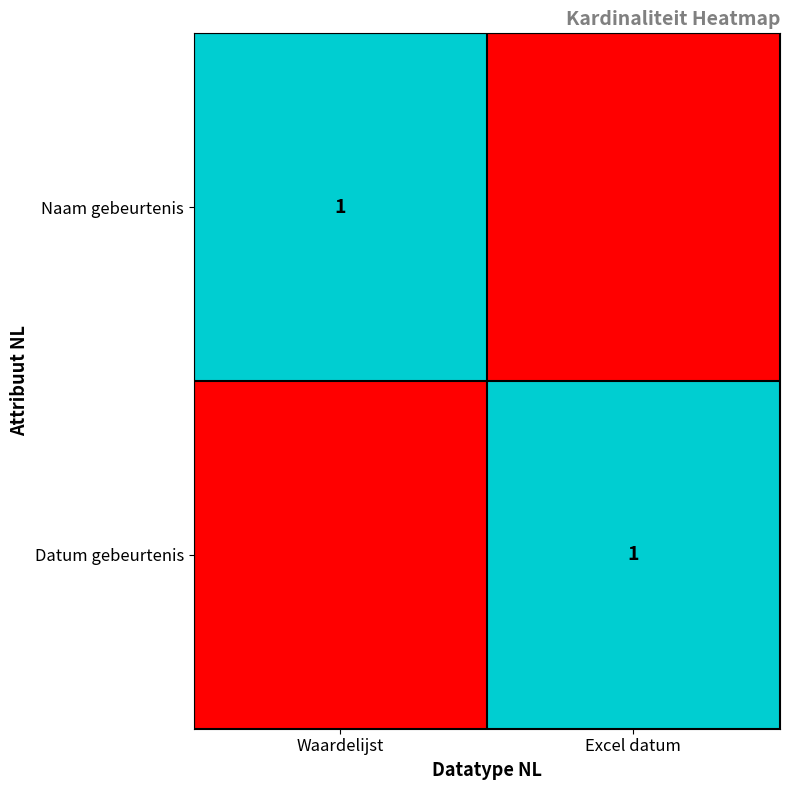

True or false: Naam gebeurtenis has a value of 2 at Waardelijst.

False